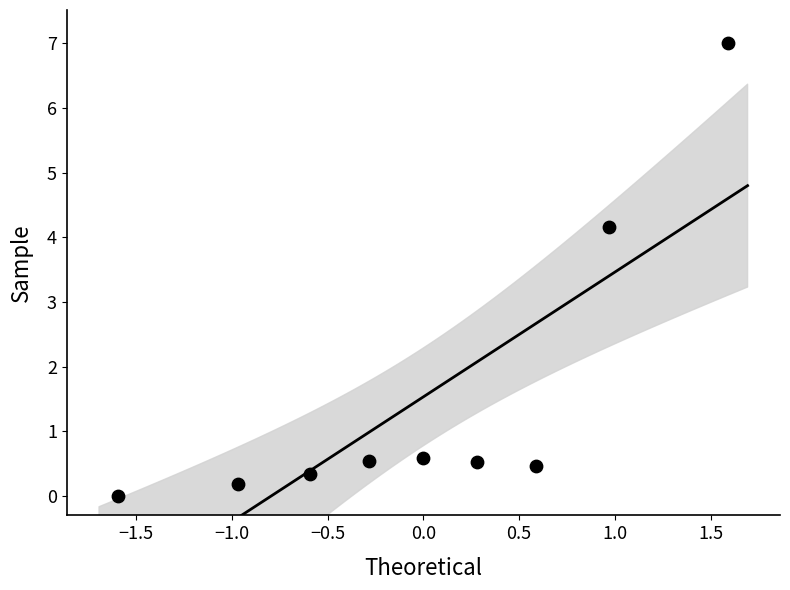

What is the range of Y values (max minus min)?

7.0